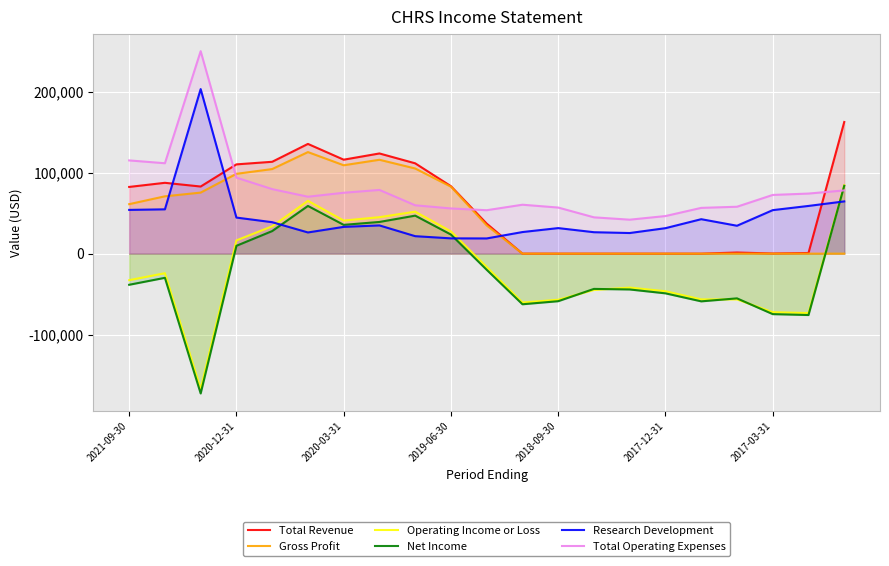

What is the value of the Research Development point at the 20th from the left?

59000